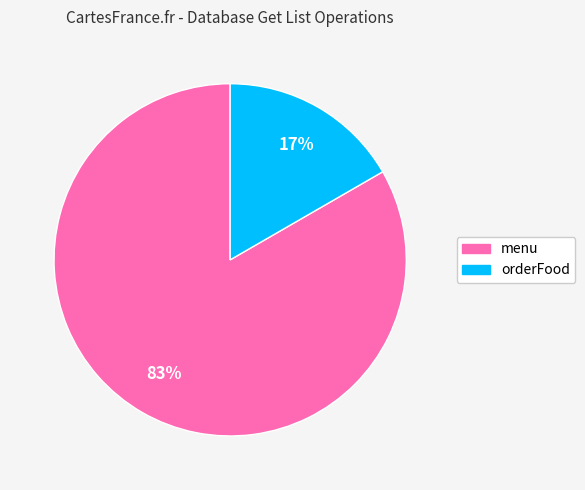

To the nearest percent, what portion does orderFood represent?

17%